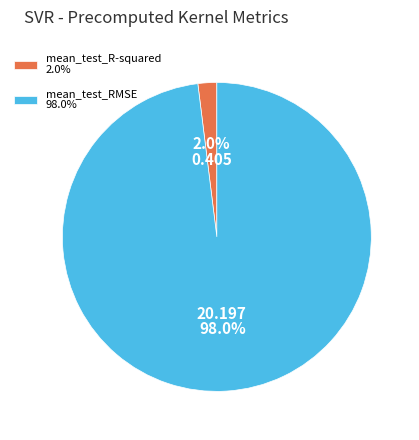

How many slices are in this pie chart?

2